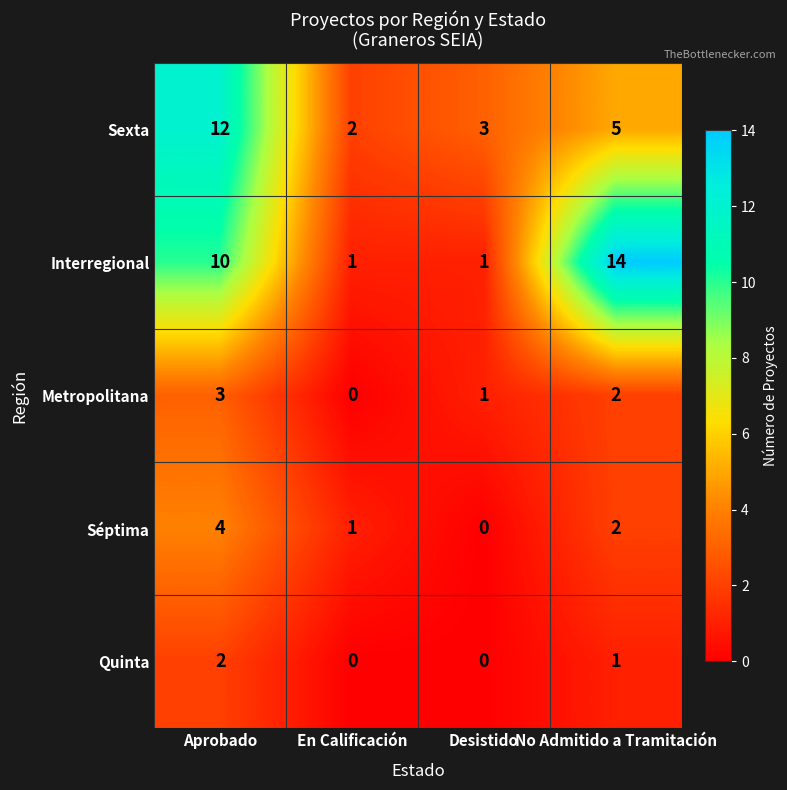

How many data points in Séptima are less than 2?

2